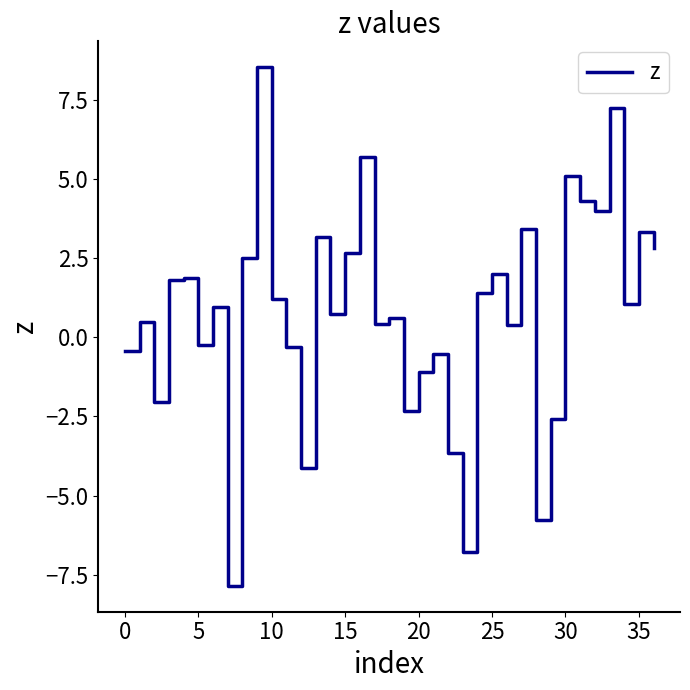

What is the maximum value shown in the chart?

8.5